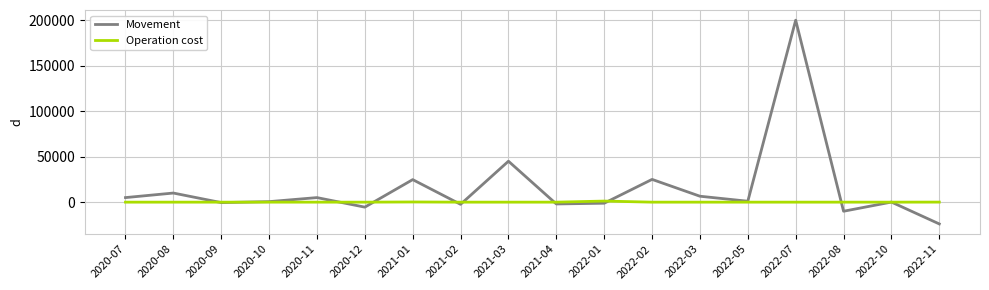

What is the sum of all Operation cost values?

1417.0